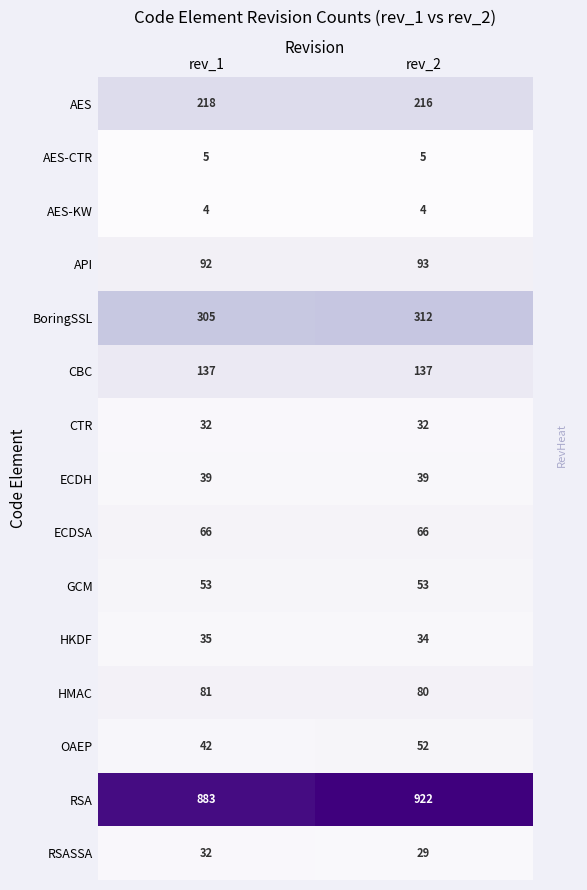

Which series has the largest range (max minus min)?

RSA